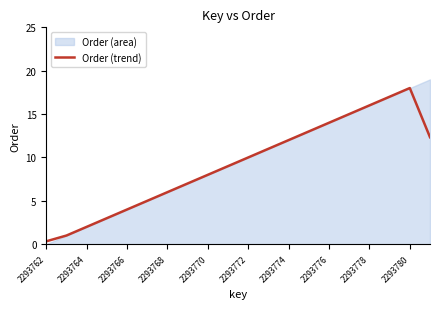

What is the highest value of the Order (trend) series?

18.0